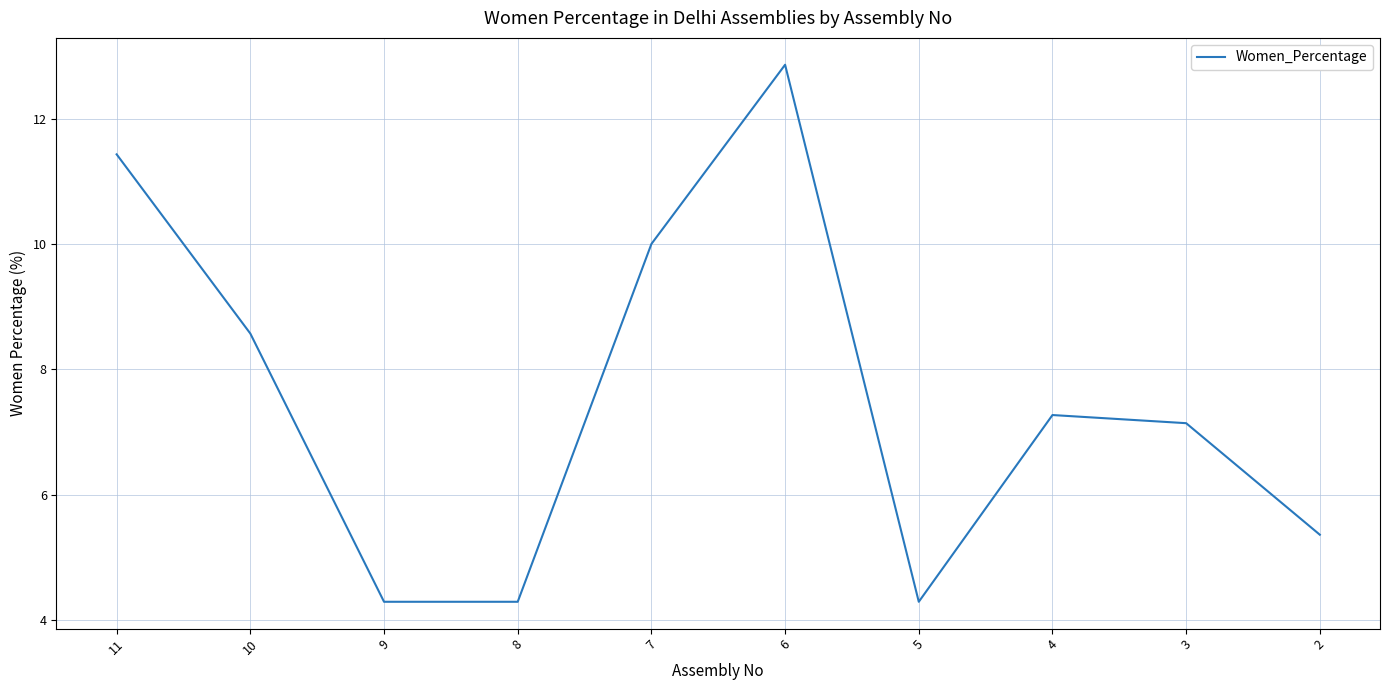

What value does the data have at 8?

4.3